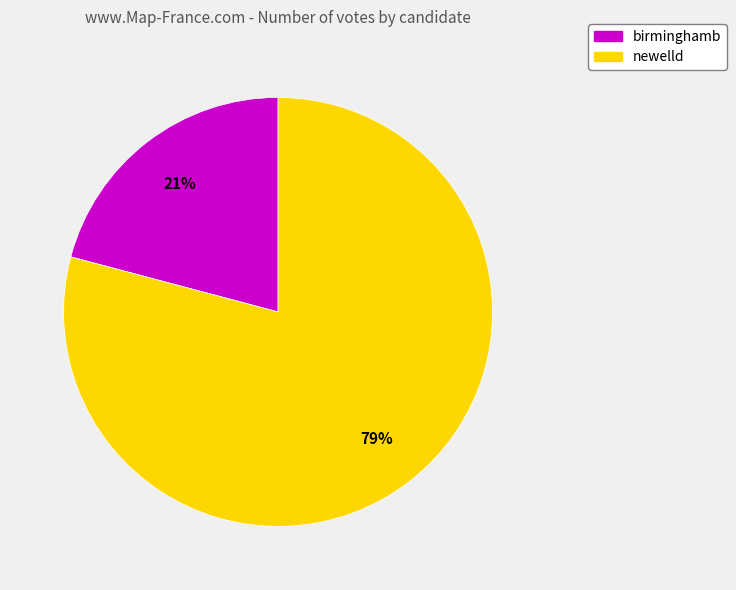

Between newelld and birminghamb, which is larger?

newelld